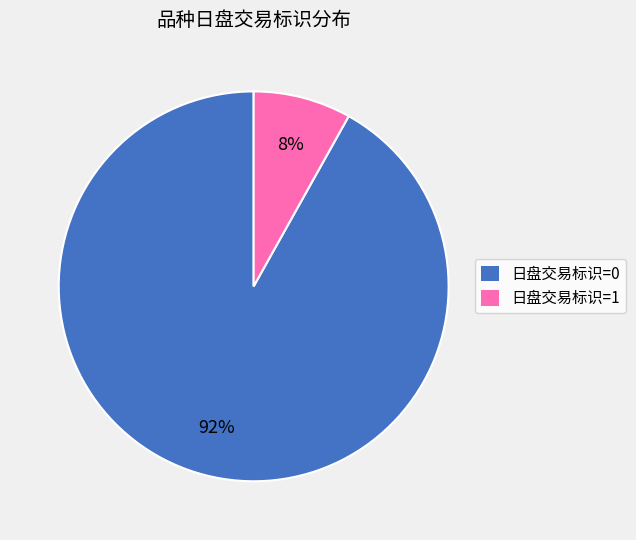

Which category has the smallest portion of the pie?

日盘交易标识=1